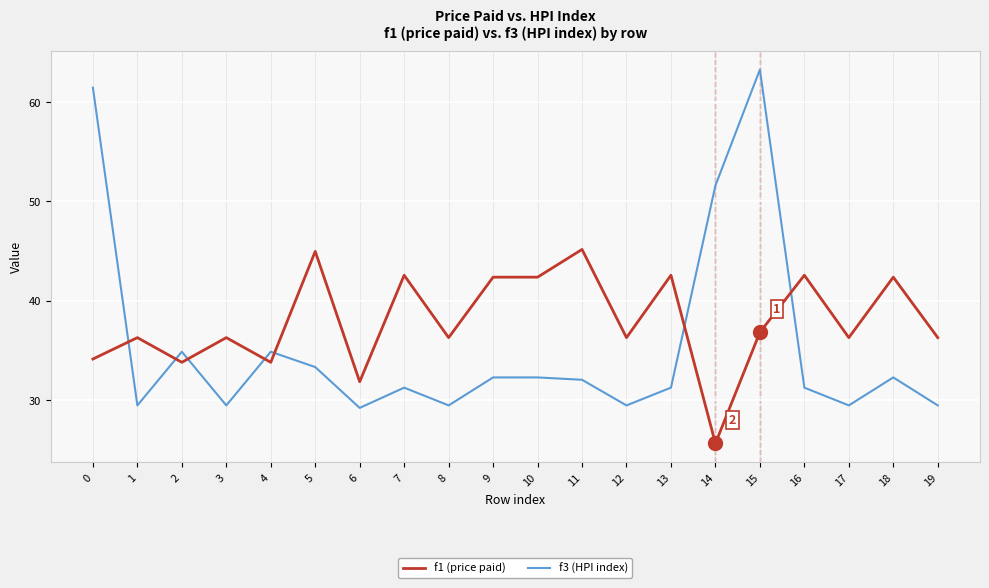

Which series changed the most between 0 and 1?

f3 (HPI index)